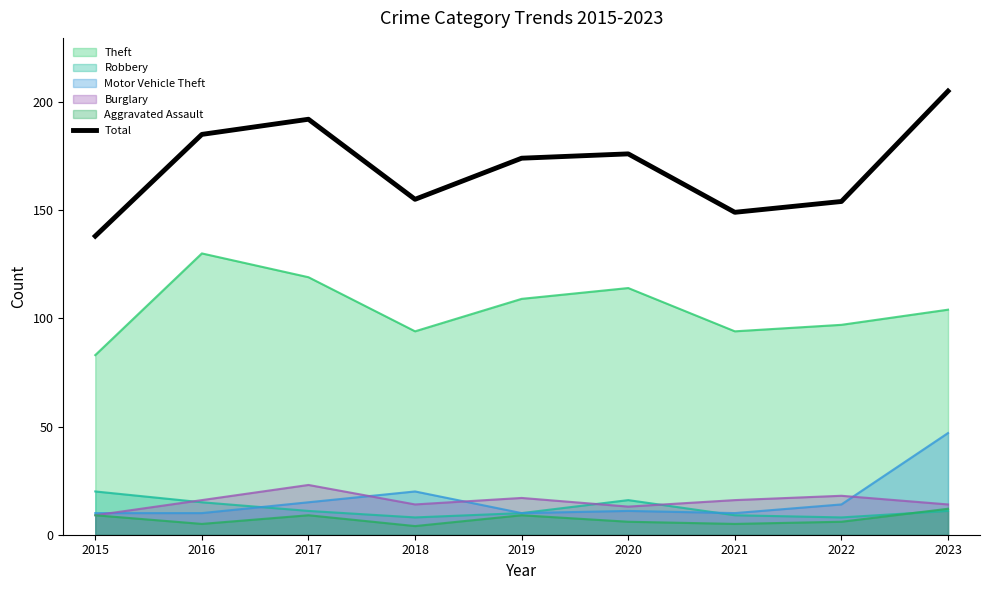

At which category does the data reach its first local peak?

2017